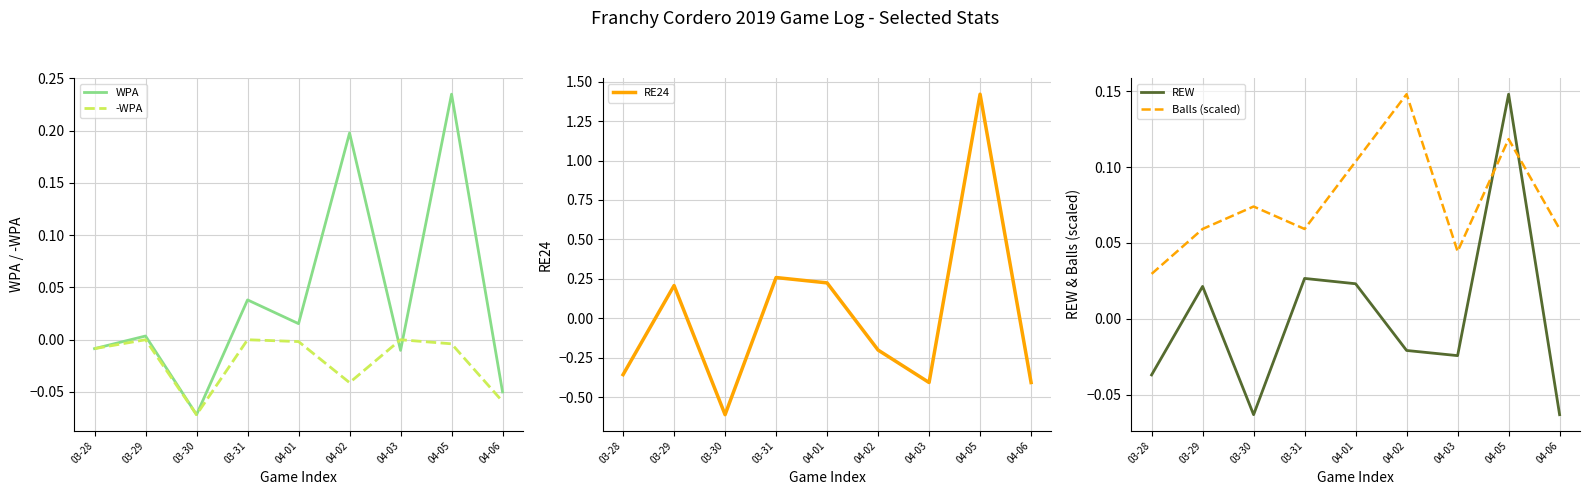

Where does the REW series first go above 0?

03-29